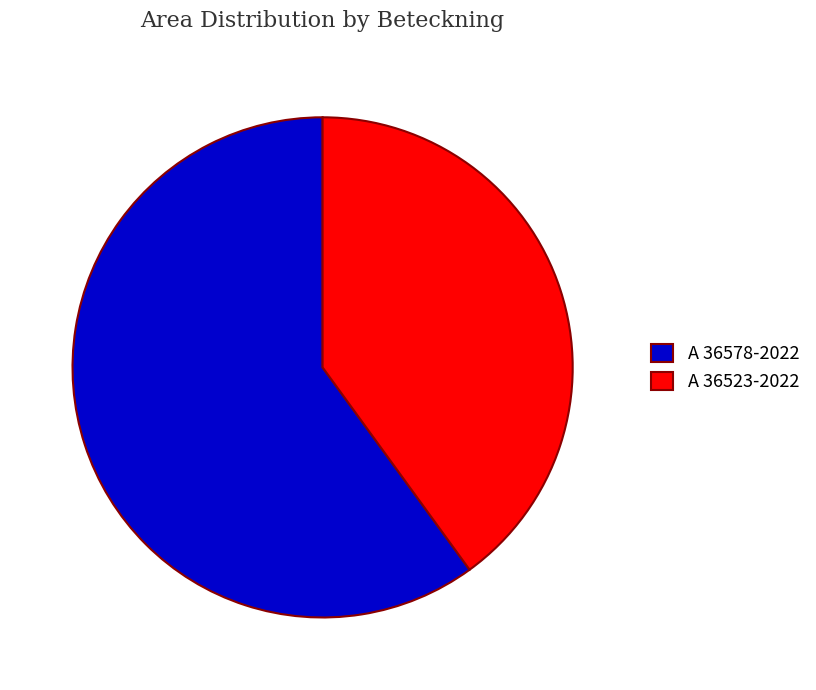

What is the majority slice?

A 36578-2022